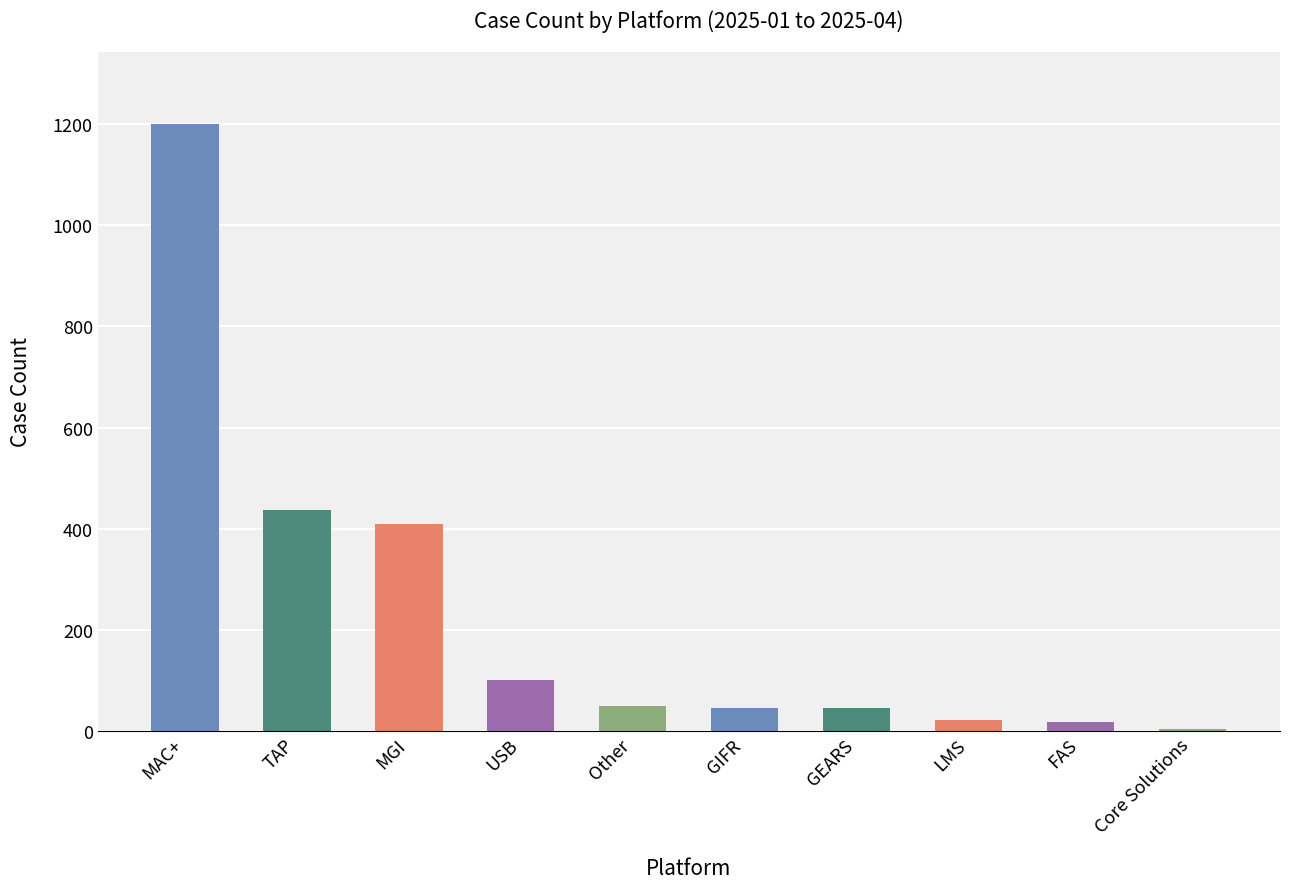

Reading left to right, what are all the values shown in this chart?

1199	438	410	101	49	45	46	23	19	4